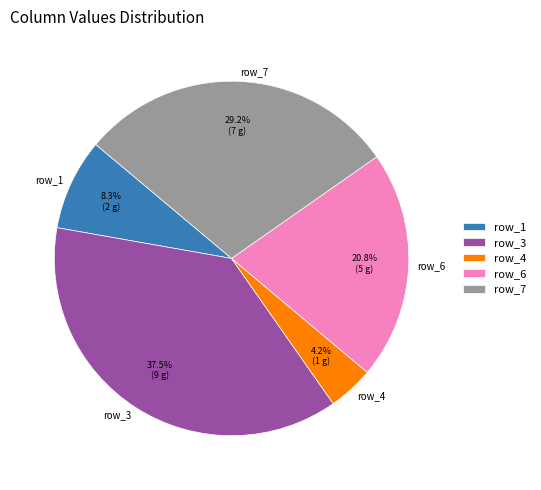

Is there a majority slice in this chart?

No